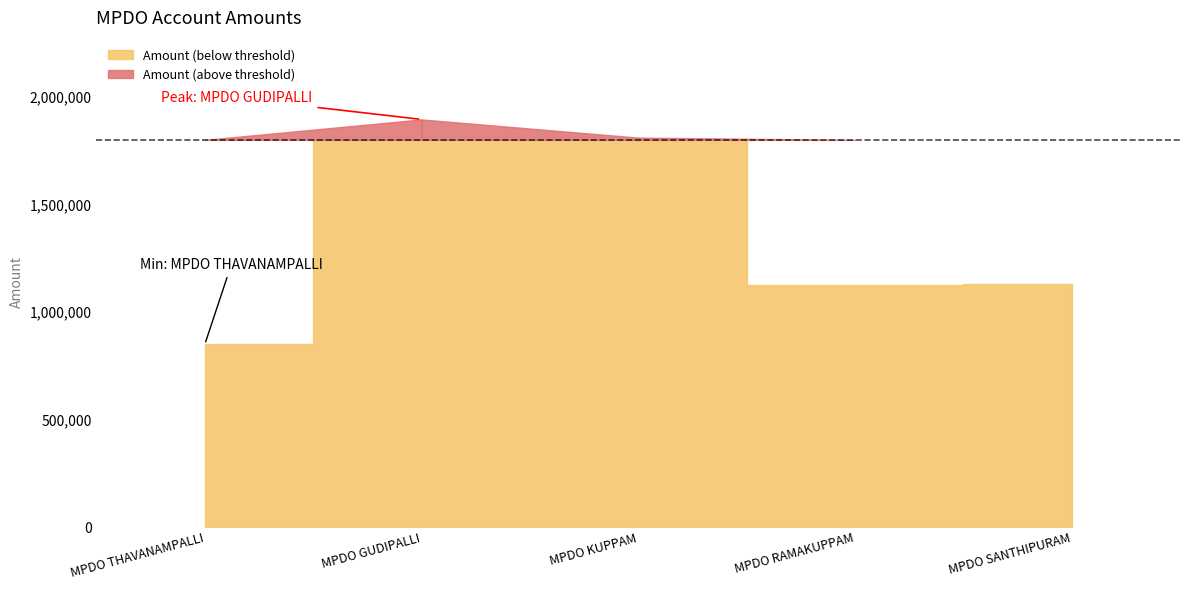

What position from the left is MPDO RAMAKUPPAM?

4